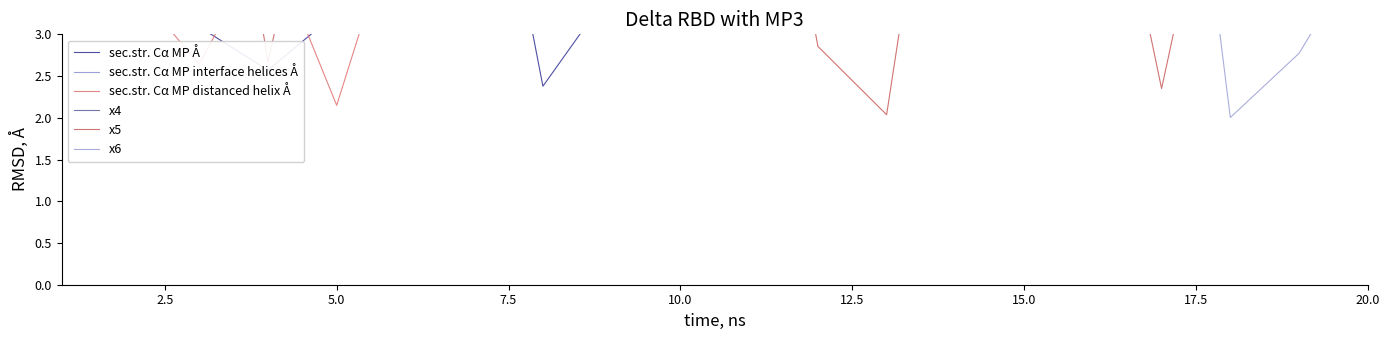

What is the lowest value of the x4 series?

3.6